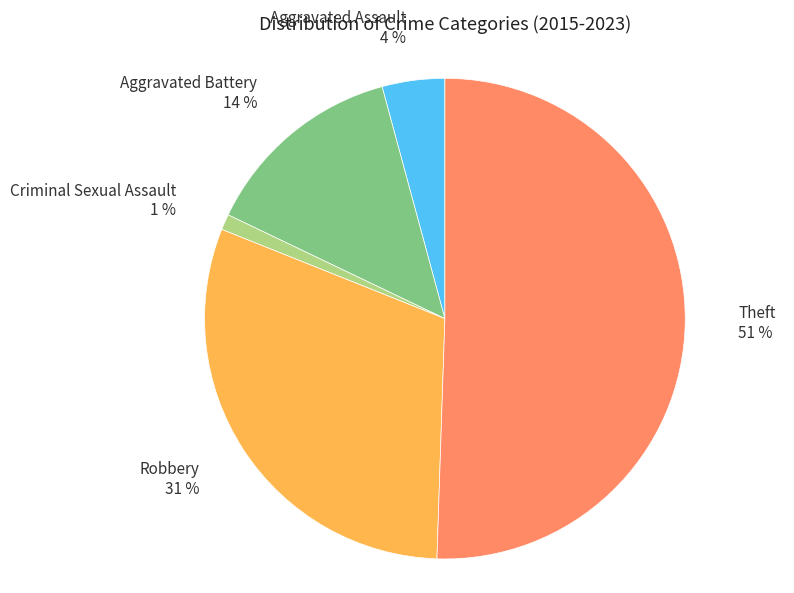

Which slice represents more than half of the pie?

Theft